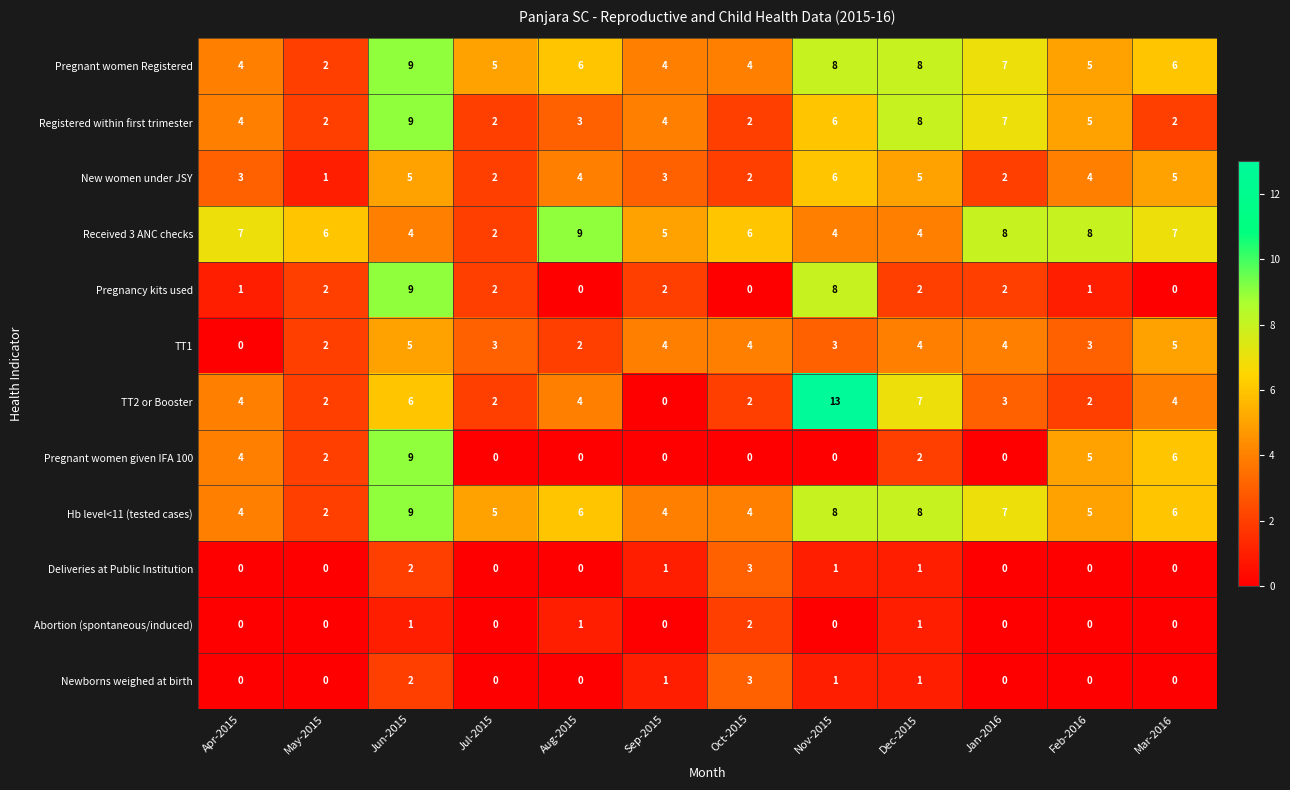

At which category is the sum across all series the highest?

Jun-2015